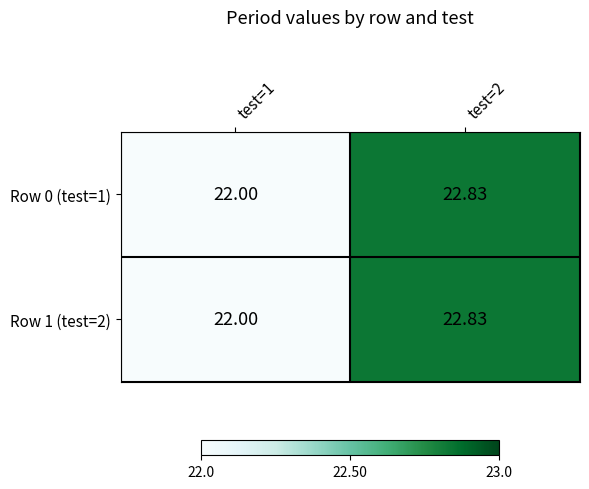

Is the value of Row 1 (test=2) at test=2 greater than the value of Row 0 (test=1) at test=1?

Yes